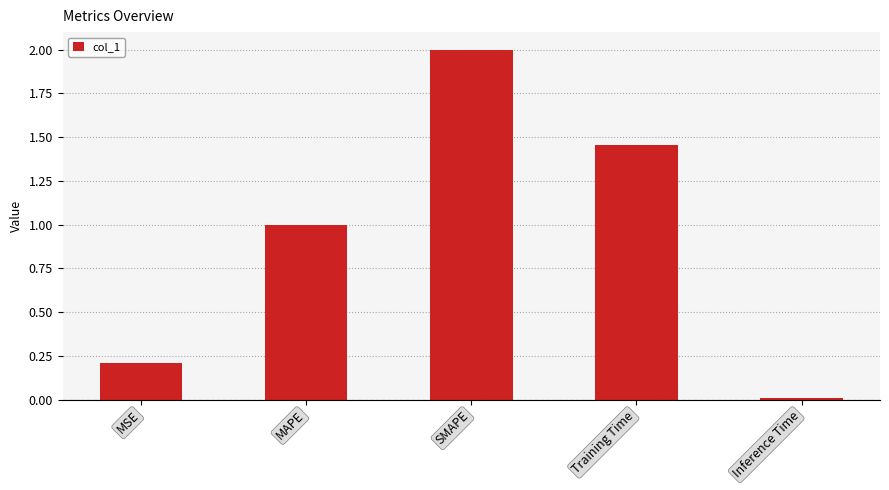

What is the difference between the values at Training Time and MSE?

1.2